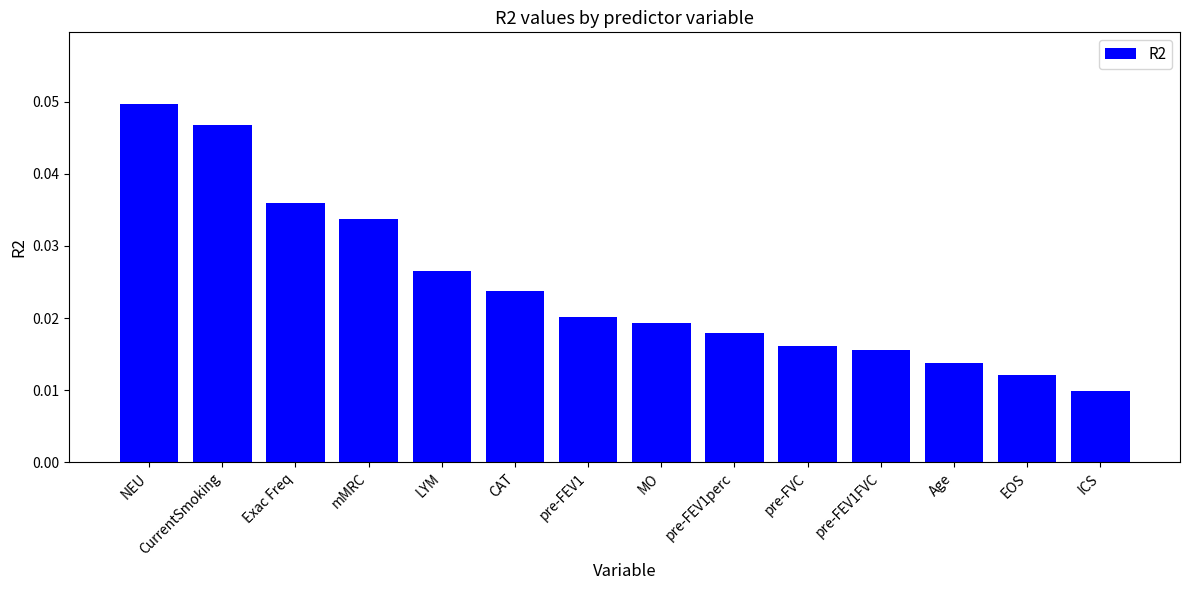

Which label corresponds to the smallest value in the chart?

ICS